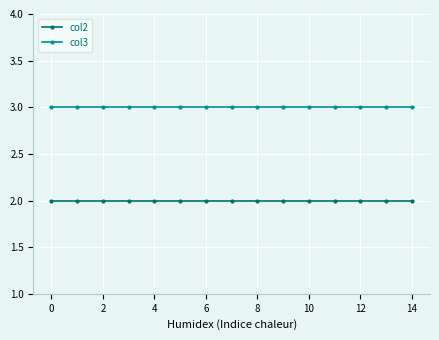

What is the maximum value for col2?

2